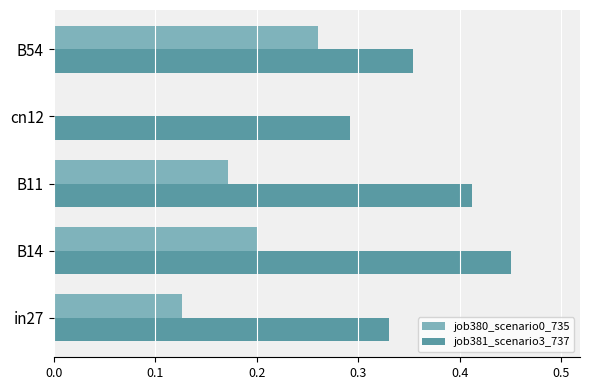

Is it true that job381_scenario3_737 equals 0.3 at B11?

False